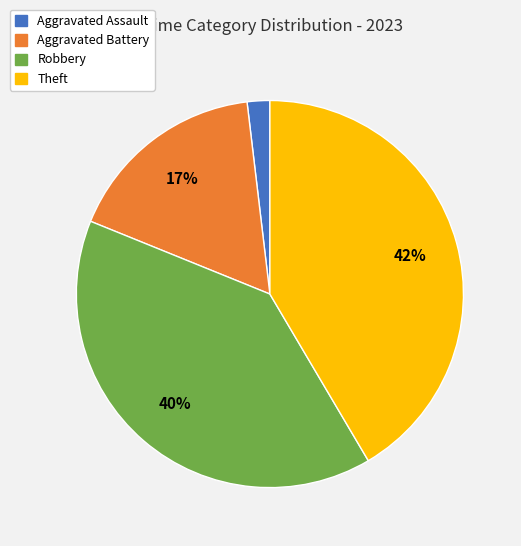

Is there any slice that represents more than half of the pie?

No